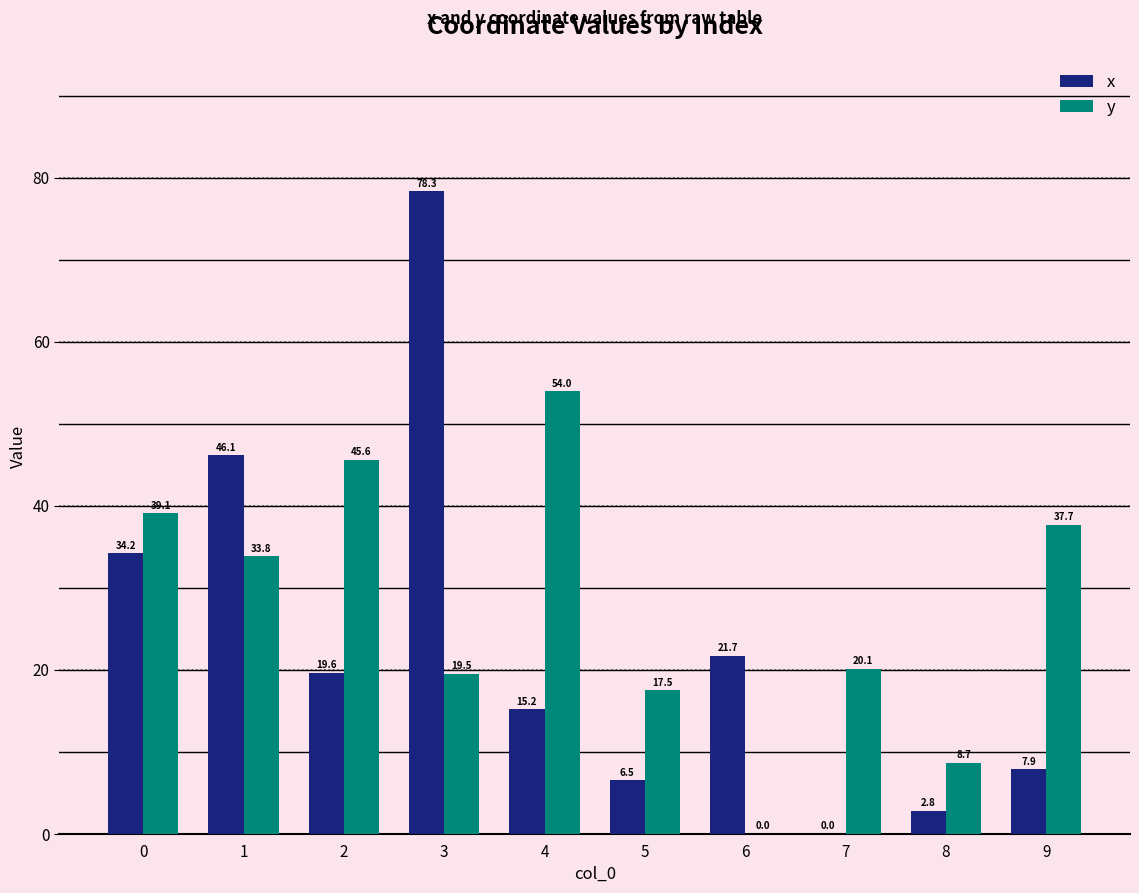

The x series shows 11.7 at 0. True or false?

False